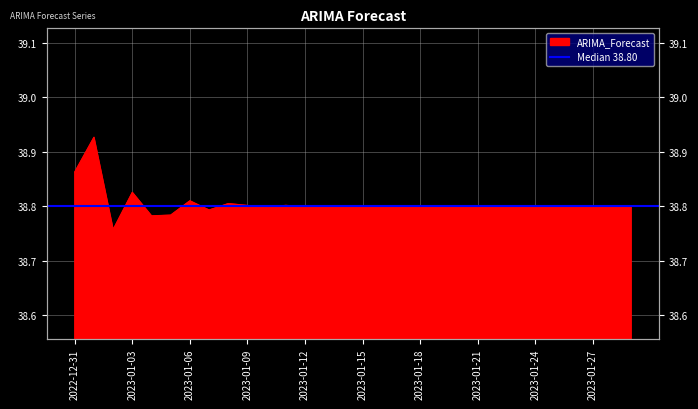

Rank the categories by value from lowest to highest.

2023-01-02, 2023-01-04, 2023-01-05, 2023-01-07, 2023-01-10, 2023-01-12, 2023-01-15, 2023-01-17, 2023-01-20, 2023-01-18, 2023-01-25, 2023-01-22, 2023-01-23, 2023-01-28, 2023-01-27, 2023-01-29, 2023-01-26, 2023-01-24, 2023-01-21, 2023-01-19, 2023-01-13, 2023-01-14, 2023-01-16, 2023-01-09, 2023-01-11, 2023-01-08, 2023-01-06, 2023-01-03, 2022-12-31, 2023-01-01